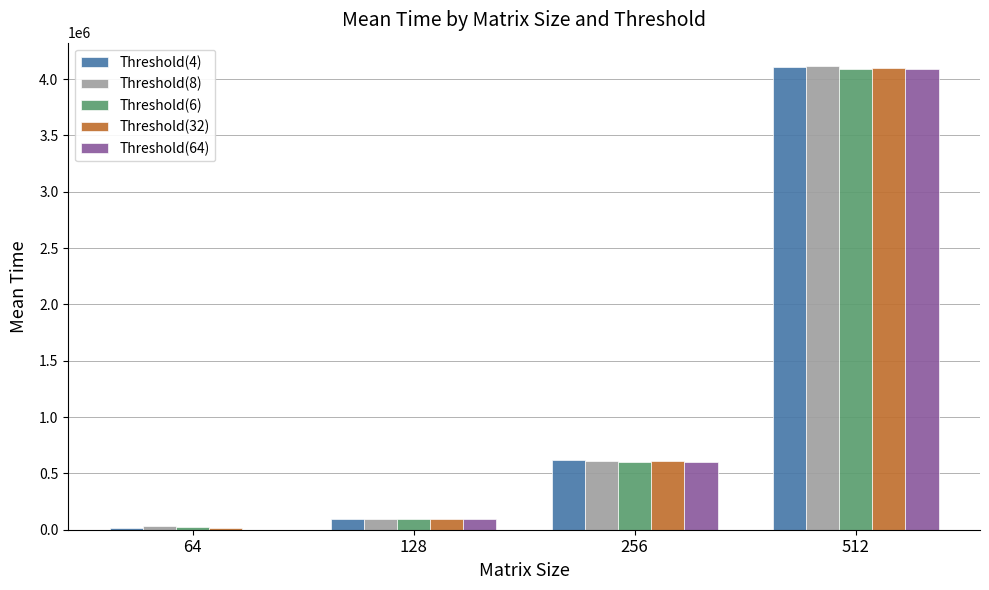

What is the total value across all series at 512?

20498590.0